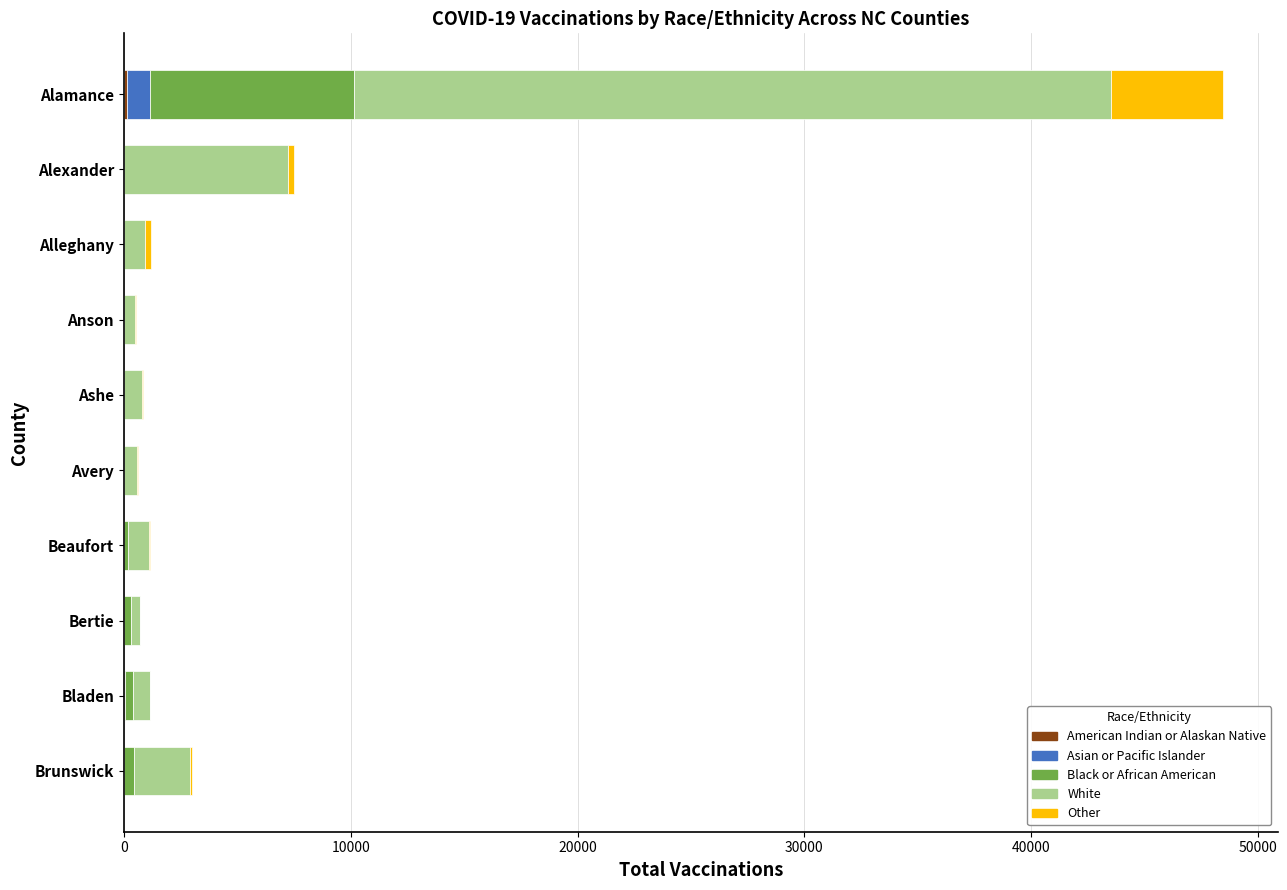

At which category is the sum across all series the highest?

Alamance